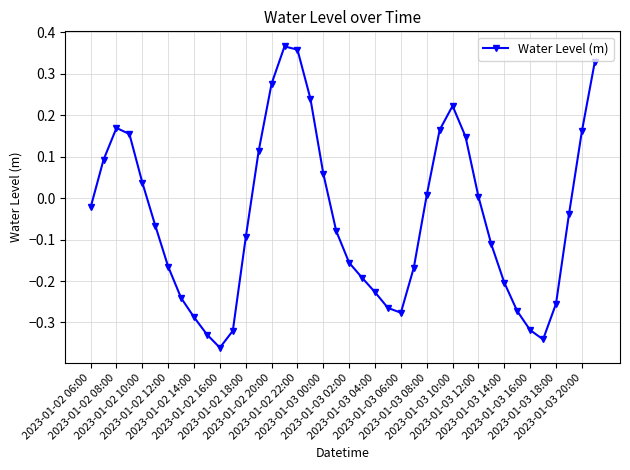

What is the sum of all values?

-1.9